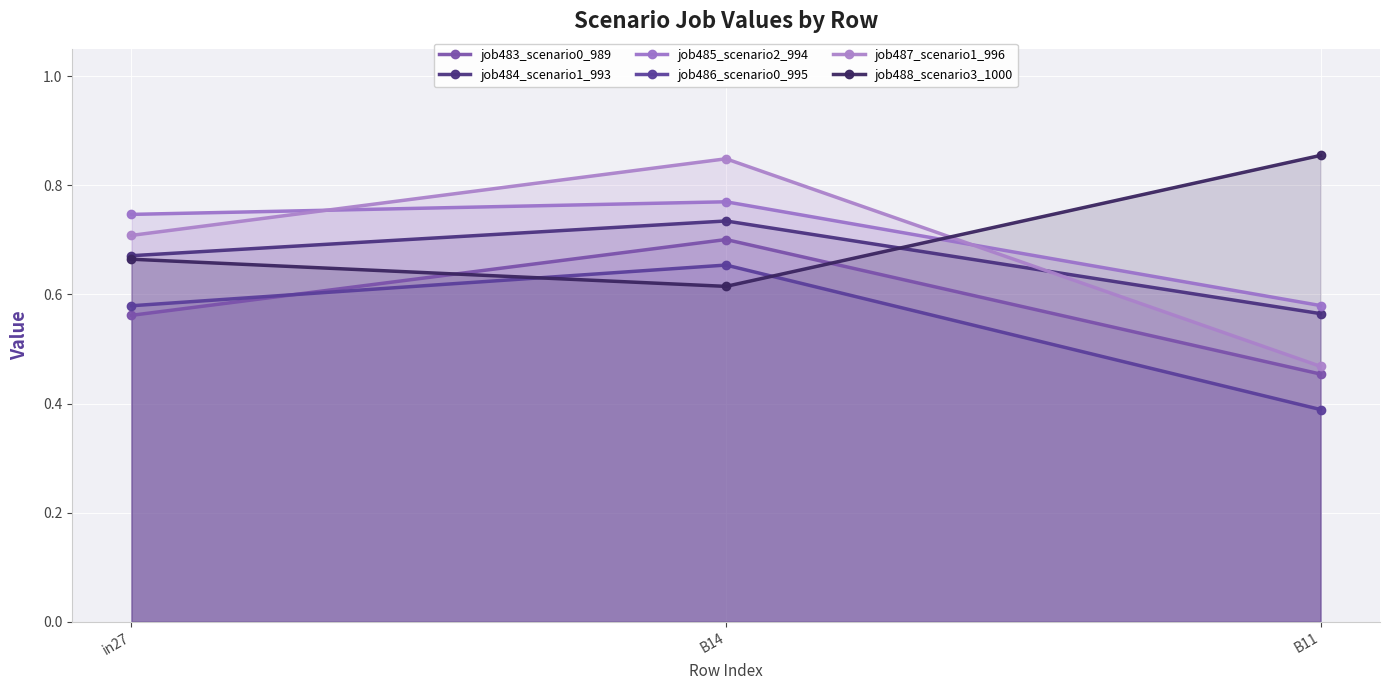

What is the difference between the second highest and minimum values in the job483_scenario0_989 series?

0.1